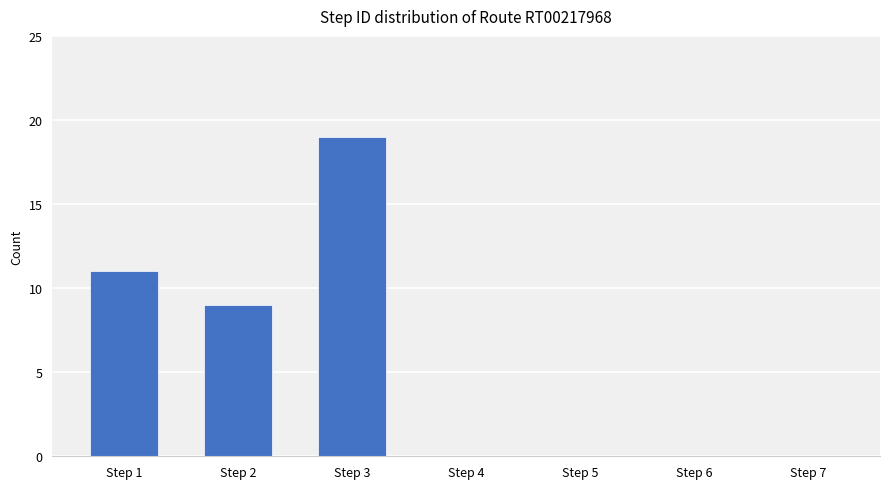

How many data points does each series have?

7